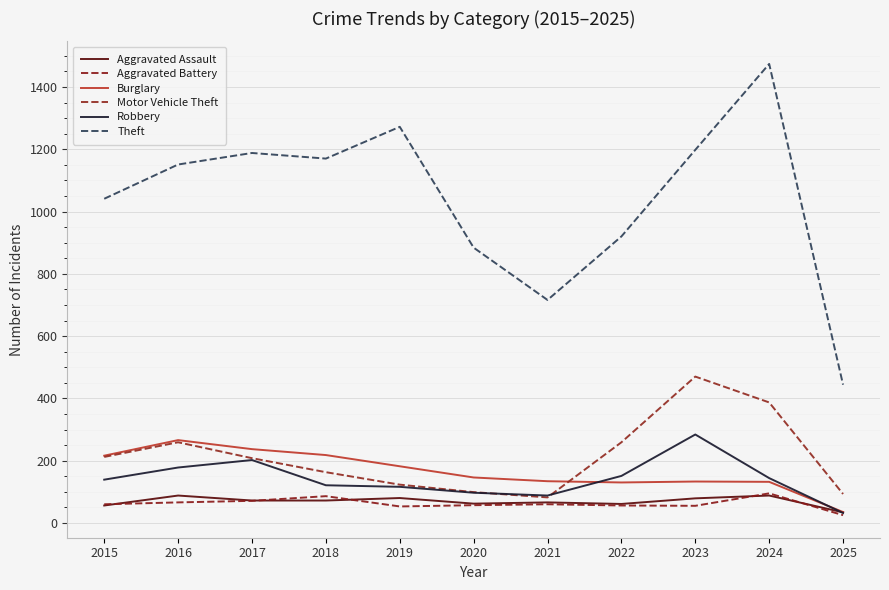

List the series in order of their peak value, highest first.

Theft, Motor Vehicle Theft, Robbery, Burglary, Aggravated Battery, Aggravated Assault